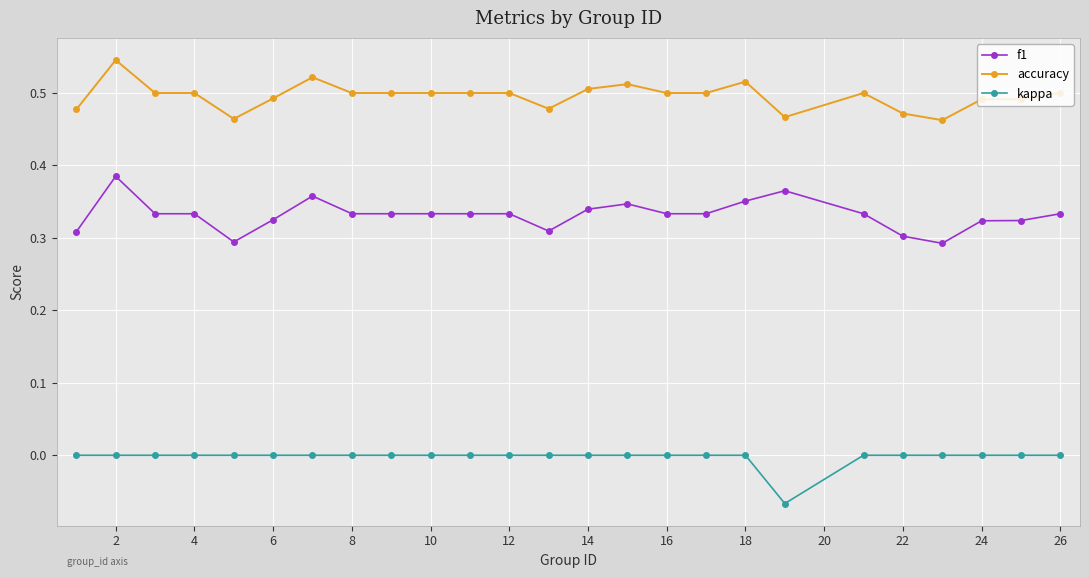

What is the sum of all f1 values?

8.3